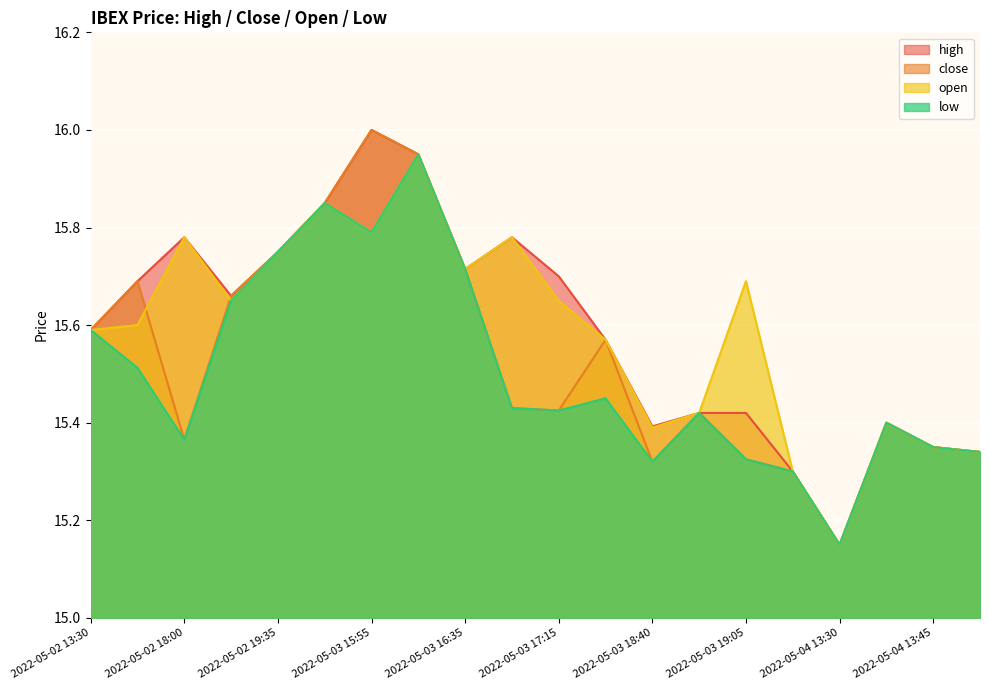

Which category has the lowest value in the low series?

2022-05-04 13:30